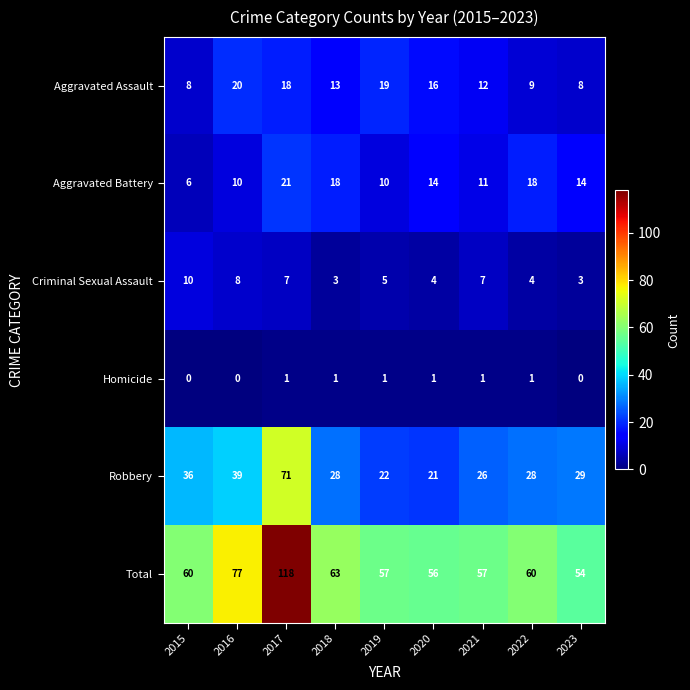

At 2021, list the series in order from smallest to largest.

Homicide, Criminal Sexual Assault, Aggravated Battery, Aggravated Assault, Robbery, Total